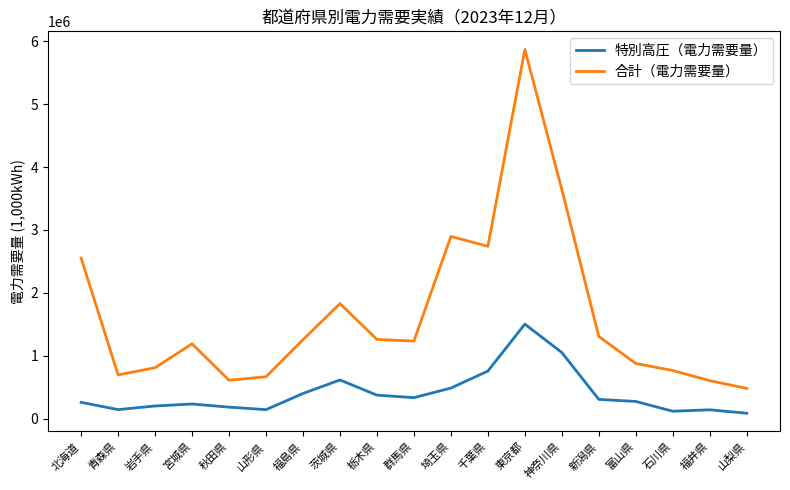

True or false: 合計（電力需要量） and 特別高圧（電力需要量） intersect in this chart.

False